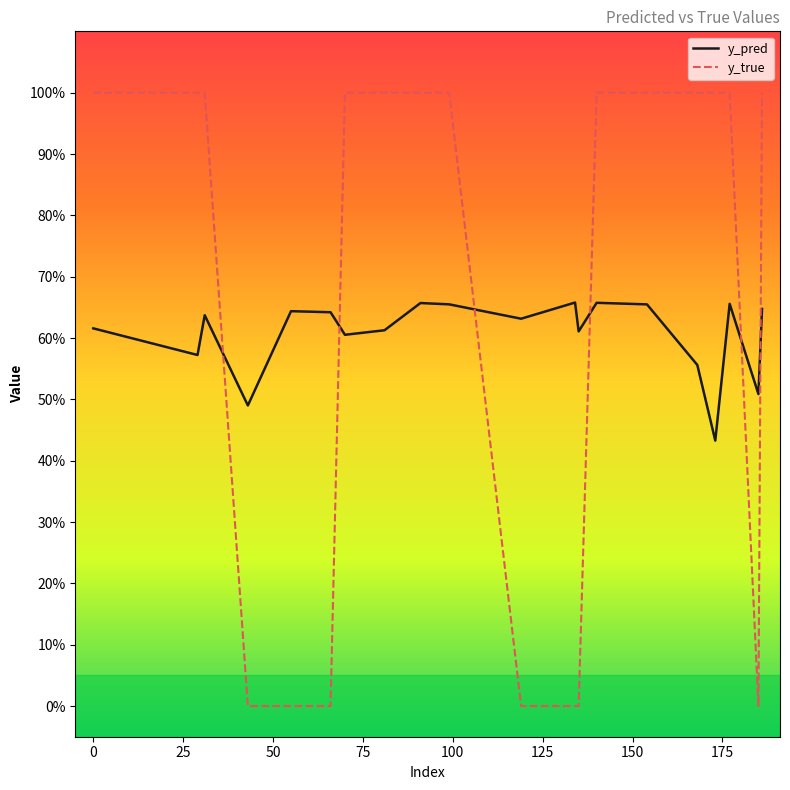

What are all the series names shown in the legend?

y_pred, y_true